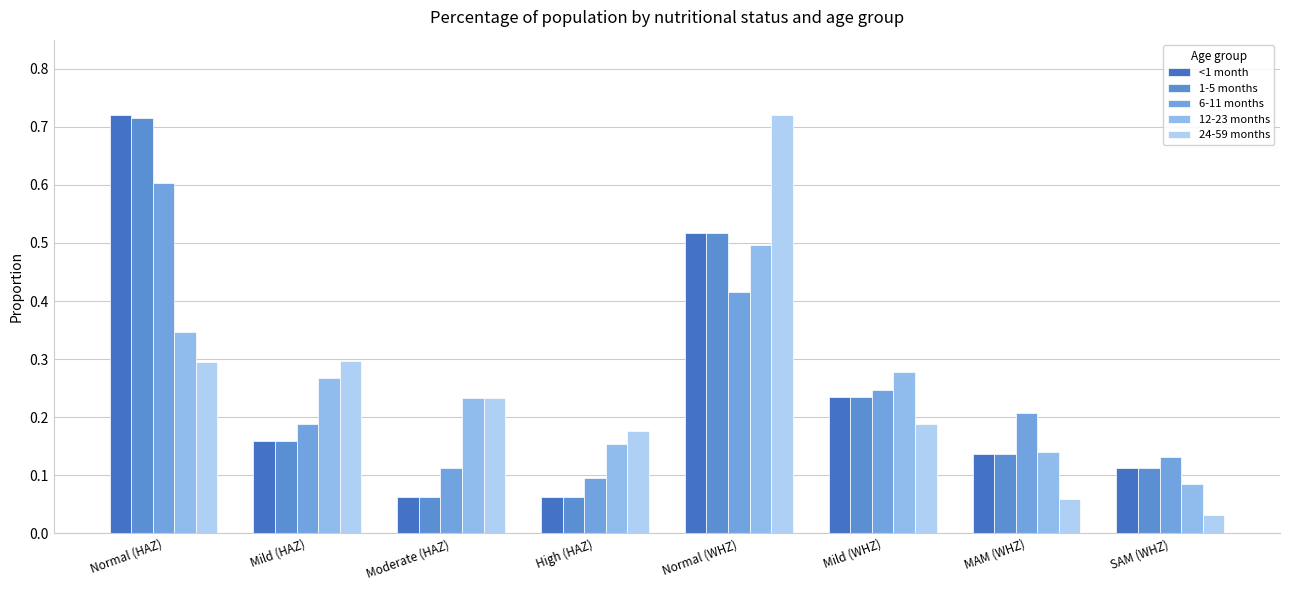

How many bars are there in total?

40